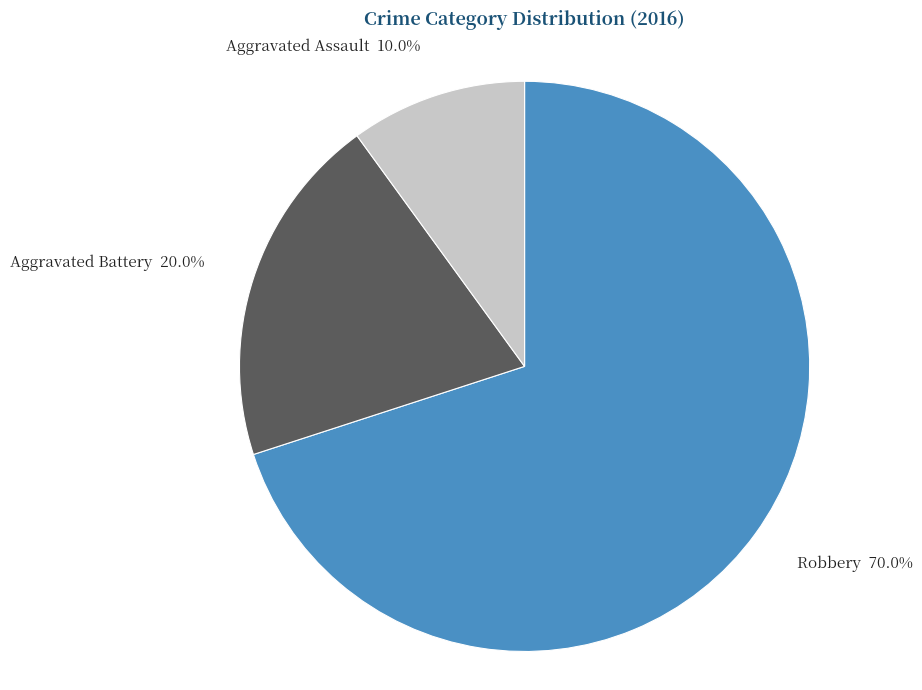

Combined, what portion of the pie is Robbery and Aggravated Assault?

80.0%